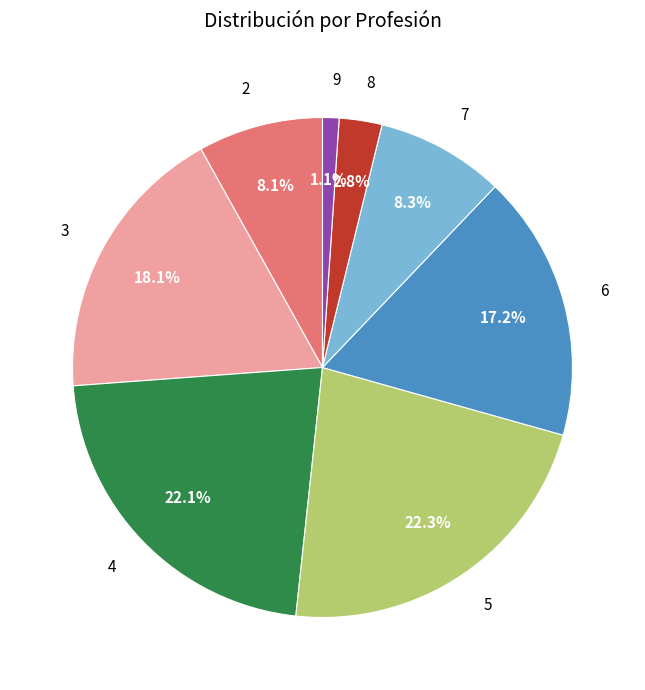

How many slices are in this pie chart?

8